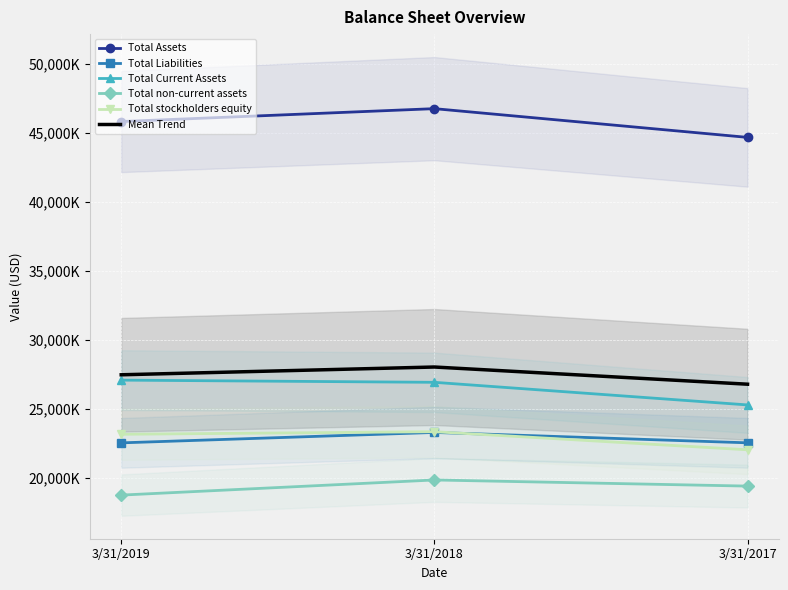

Which series has the largest total across all categories?

Total Assets